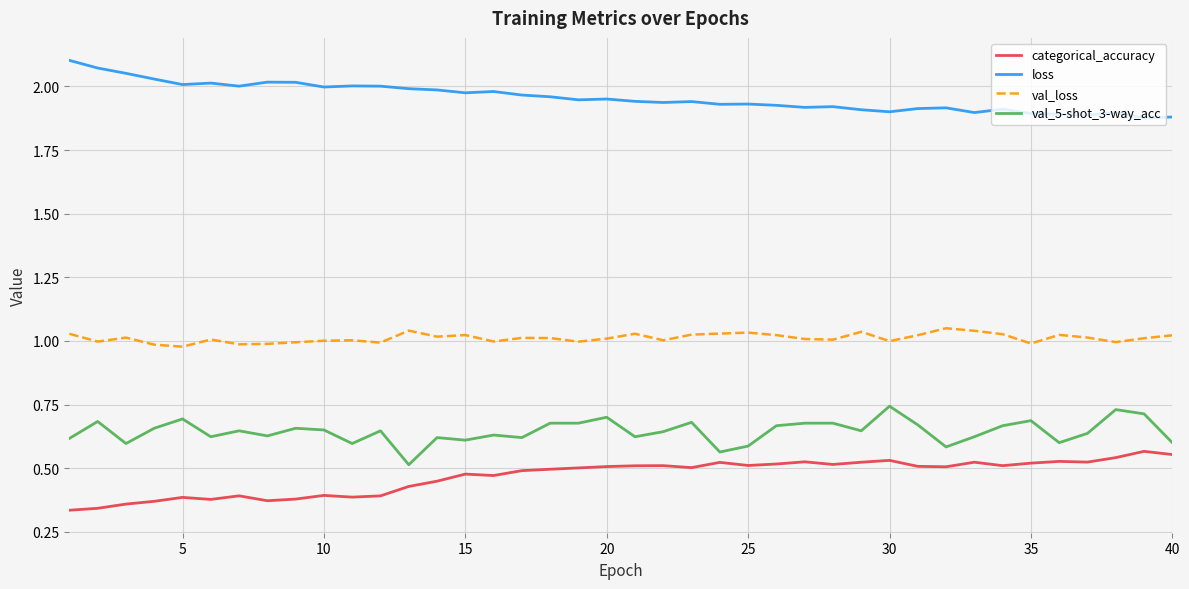

True or false: categorical_accuracy and val_5-shot_3-way_acc cross at least once.

False